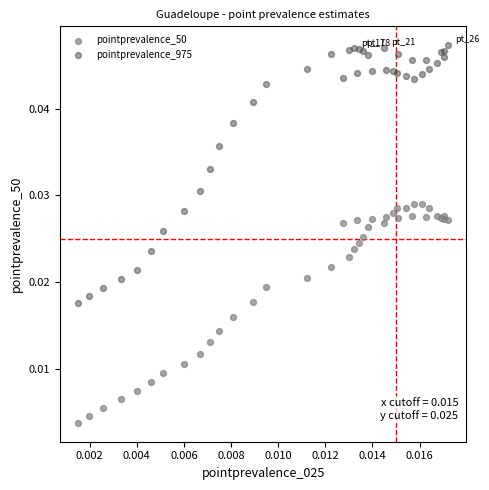

Which series reaches the minimum Y coordinate?

pointprevalence_50